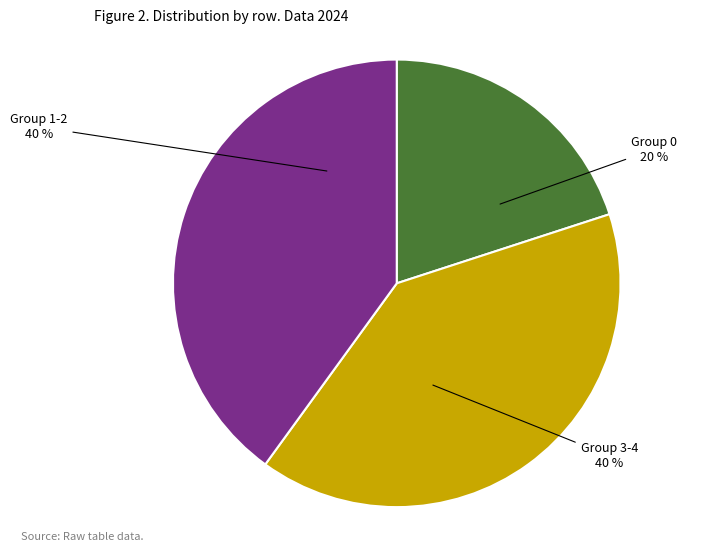

Which slice is the smallest?

Group 0